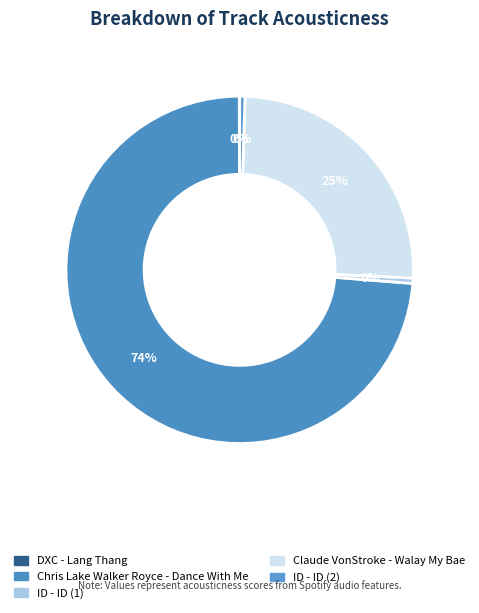

To the nearest percent, what is the combined percentage of Chris Lake Walker Royce - Dance With Me and Claude VonStroke - Walay My Bae?

99%